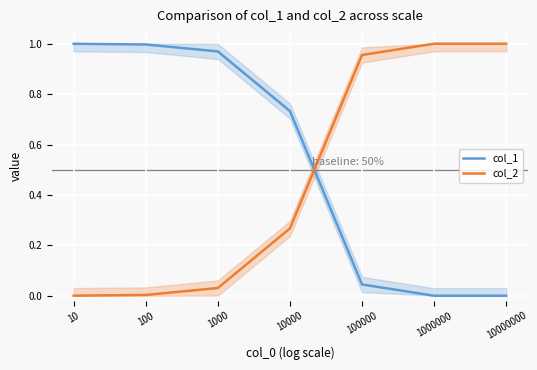

How many lines are shown in the chart?

2